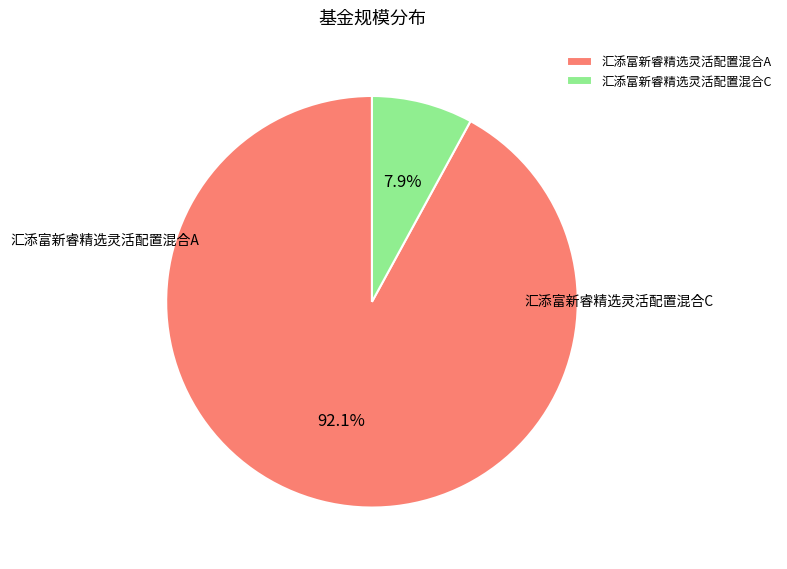

How many slices are in this pie chart?

2